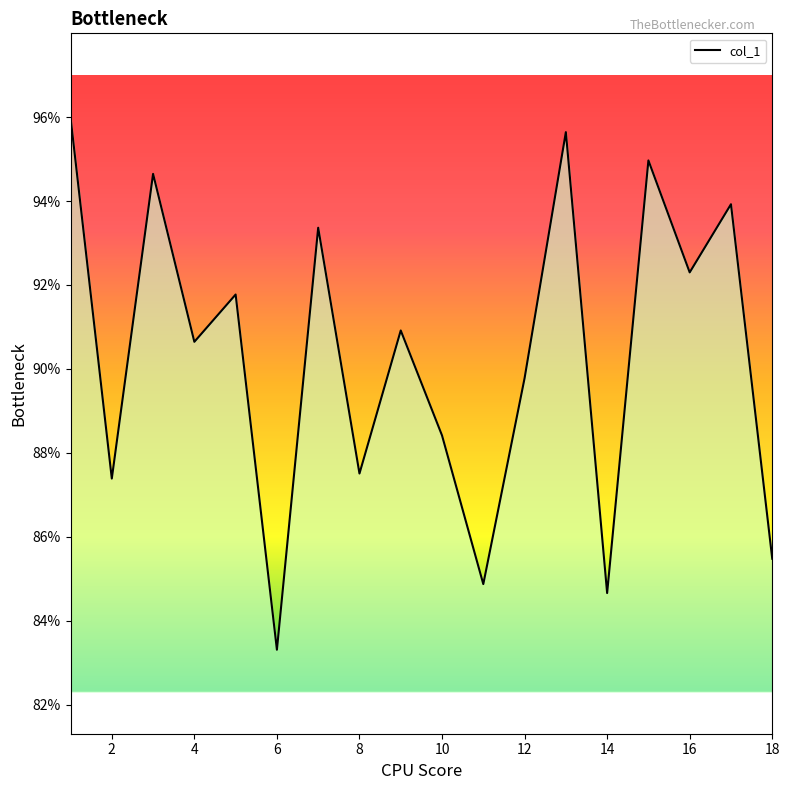

List the labels in order of value, largest first.

1, 13, 15, 3, 17, 7, 16, 5, 9, 4, 12, 10, 8, 2, 18, 11, 14, 6